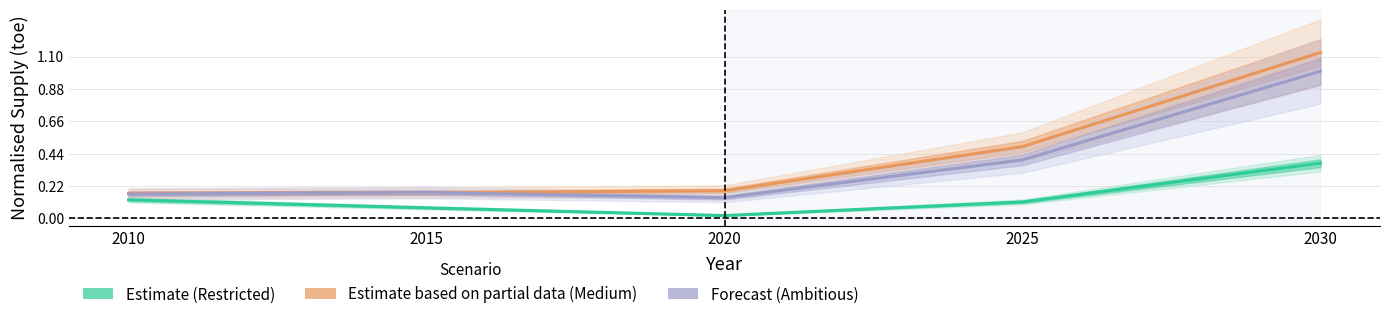

Which series has the largest range (max minus min)?

Estimate based on partial data (Medium)